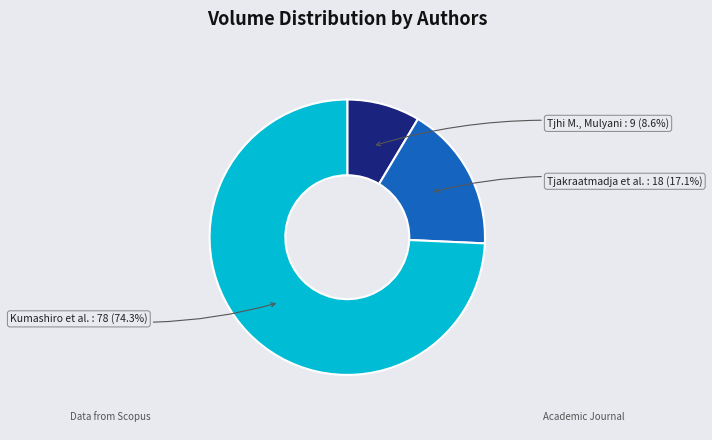

How many segments does this pie chart have?

3